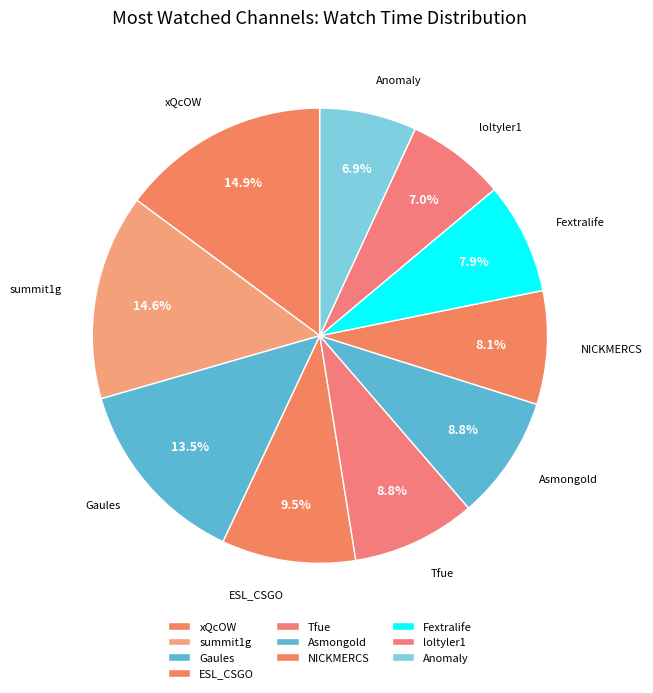

Approximately how many times larger is the value at ESL_CSGO compared to Anomaly?

1.4